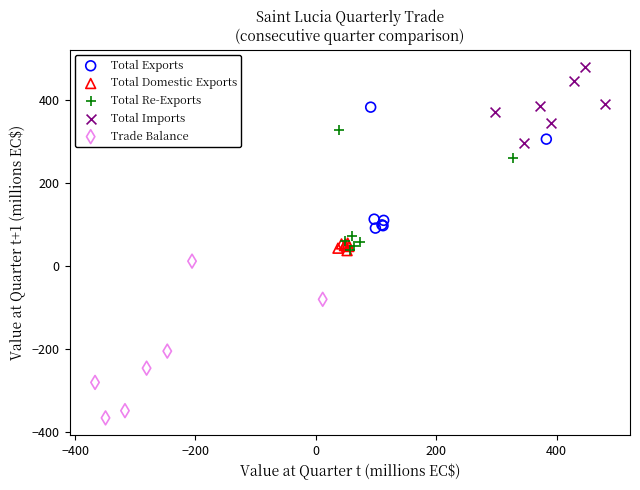

Which series has the largest Y range (max minus min)?

Trade Balance